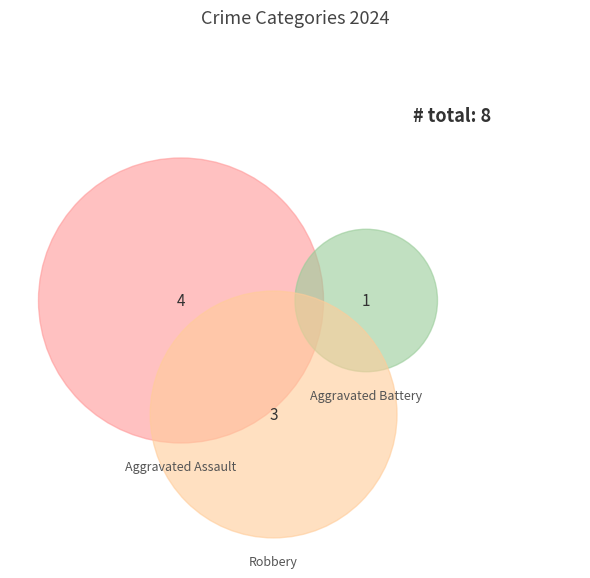

What percentage is the Aggravated Assault slice, to the nearest percent?

50%